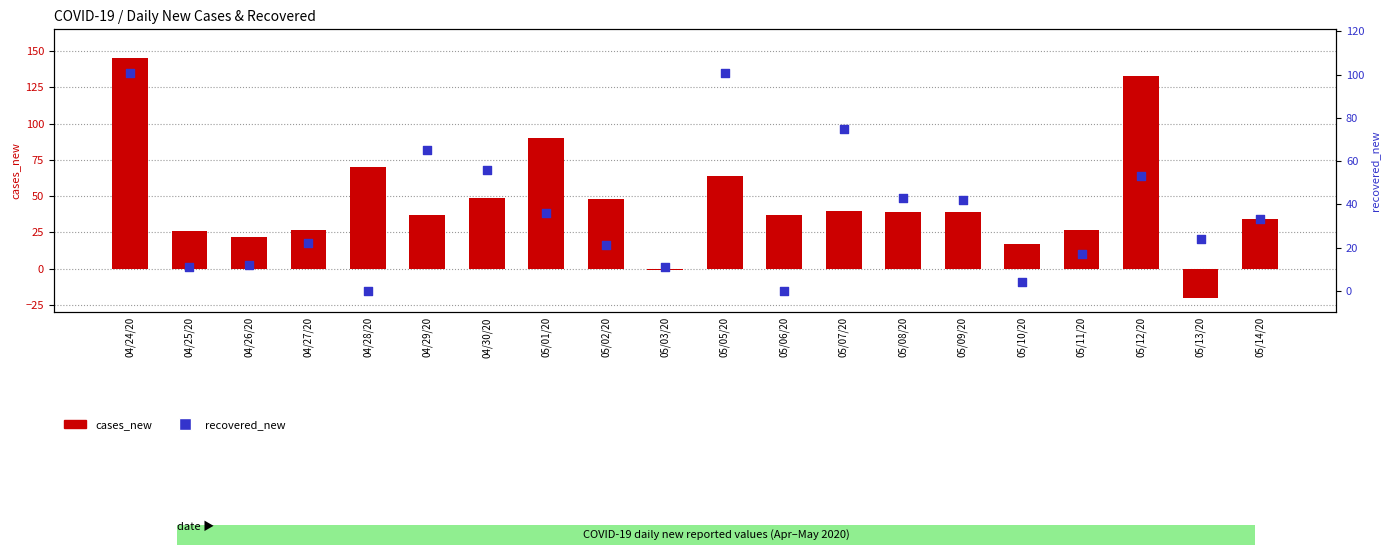

What are all the series names shown in the legend?

cases_new, recovered_new